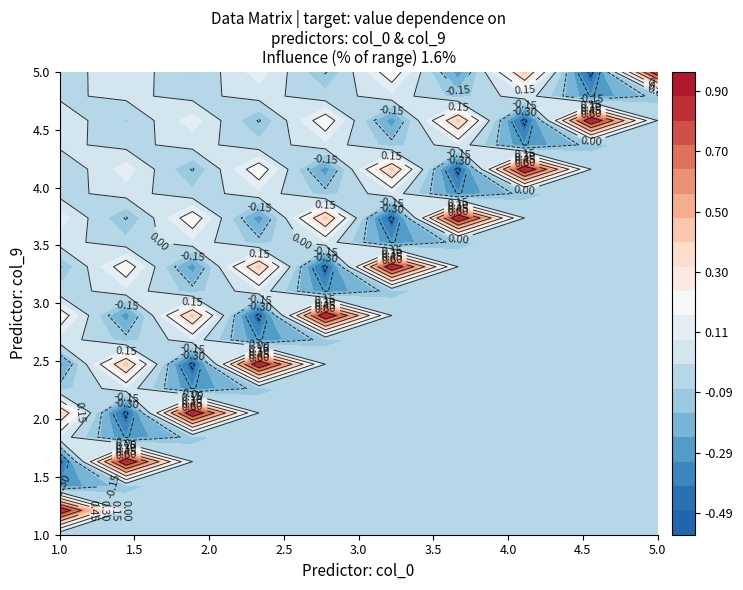

How many categories are shown in the chart?

10